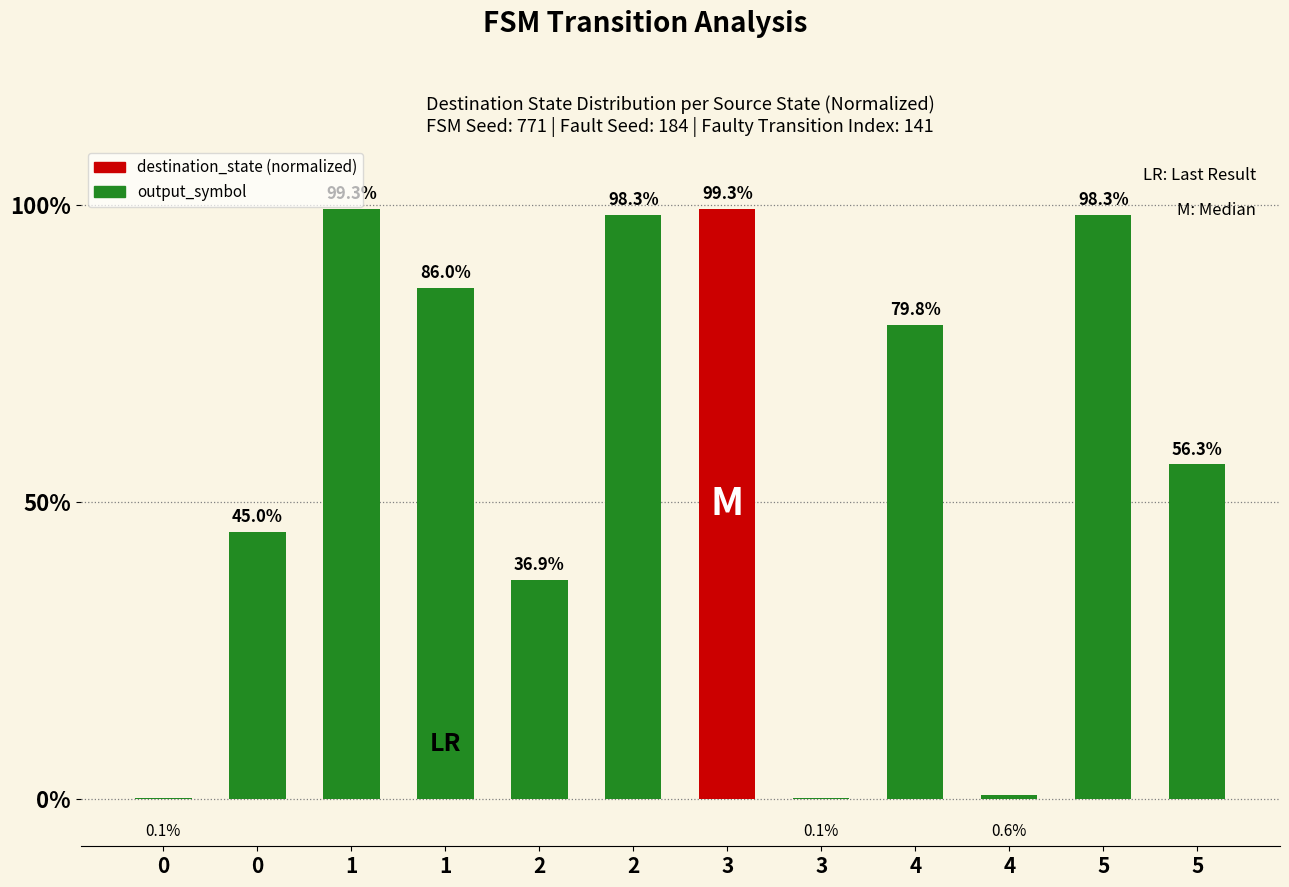

The value at 5 is 42.7. True or false?

False